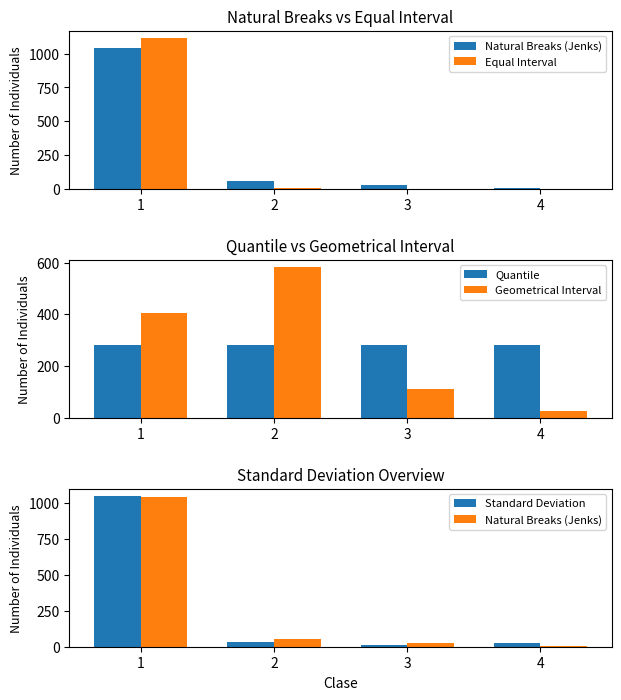

At 4, list the series in order from largest to smallest.

Quantile, Standard Deviation, Geometrical Interval, Natural Breaks (Jenks), Equal Interval